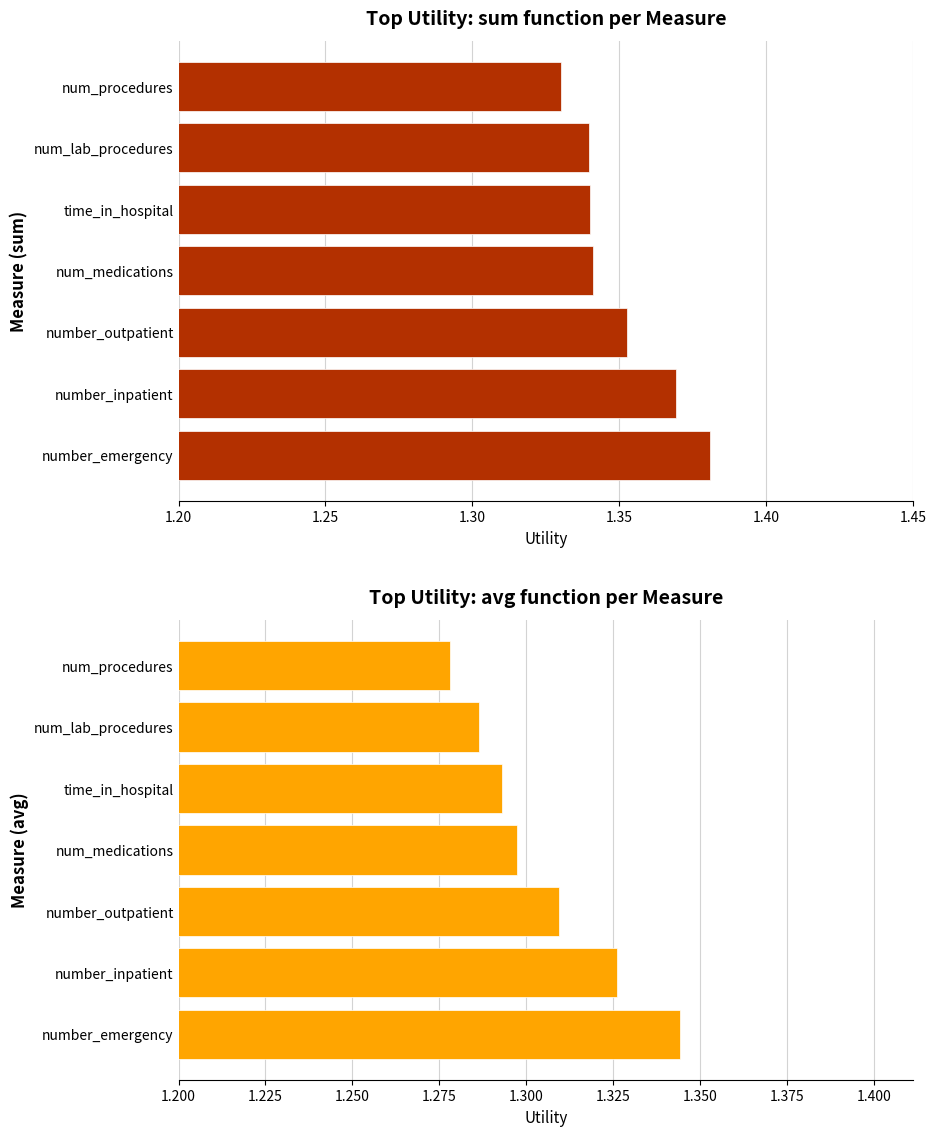

Are the bars grouped side by side (vs. stacked)?

Yes